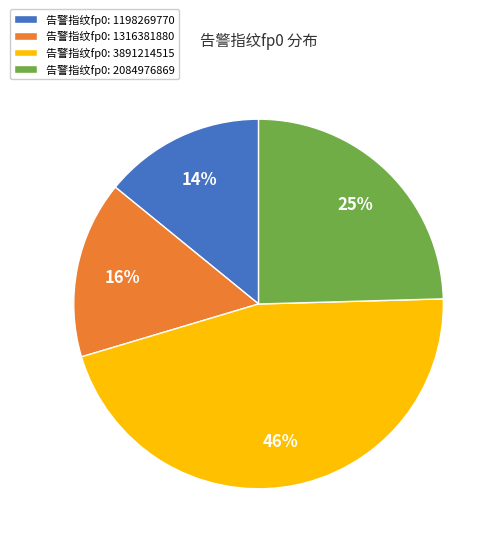

How many segments does this pie chart have?

4